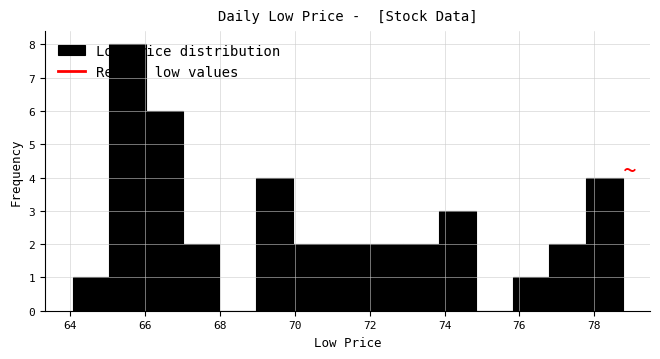

Reading left to right, list every bar in this chart as the range it spans on the x-axis followed by its height. Neither the bar edges nor the heights are printed on the chart, so give them approximately, as read against the axes.

64.0 to 65.0: 1
65.0 to 66.0: 8
66.0 to 67.0: 6
67.0 to 68.0: 2
68.0 to 69.0: 0
69.0 to 70.0: 4
70.0 to 71.0: 2
71.0 to 72.0: 2
72.0 to 72.8: 2
72.8 to 73.8: 2
73.8 to 74.8: 3
74.8 to 75.8: 0
75.8 to 76.8: 1
76.8 to 77.8: 2
77.8 to 78.8: 4